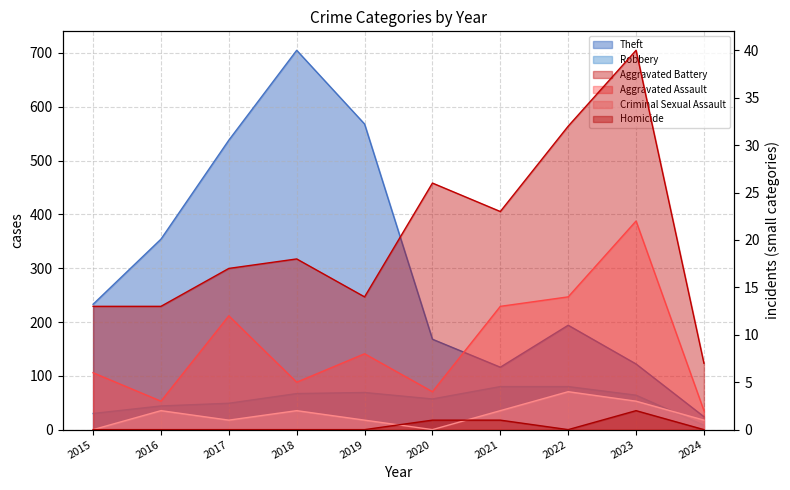

At which category is the sum across all series the highest?

2018